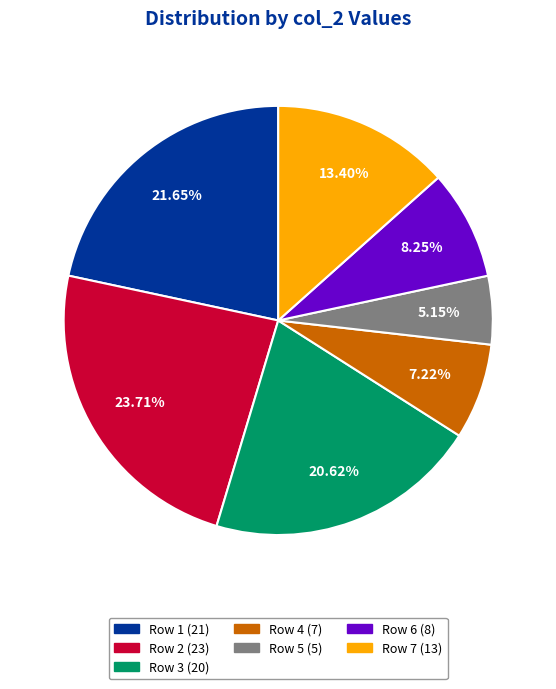

To the nearest percent, what is the average slice percentage?

14%